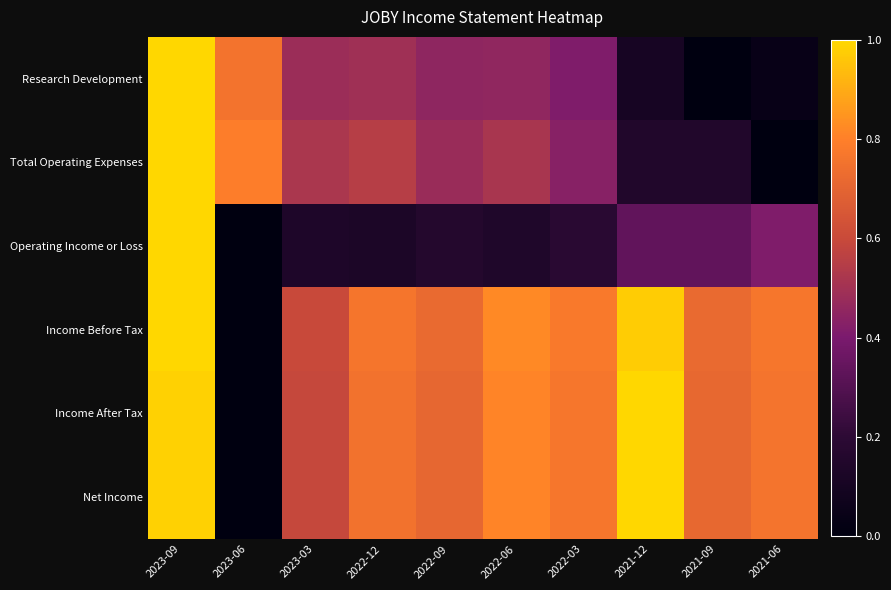

Rank the series at 2023-06 from highest to lowest value.

Total Operating Expenses, Research Development, Operating Income or Loss, Income Before Tax, Income After Tax, Net Income